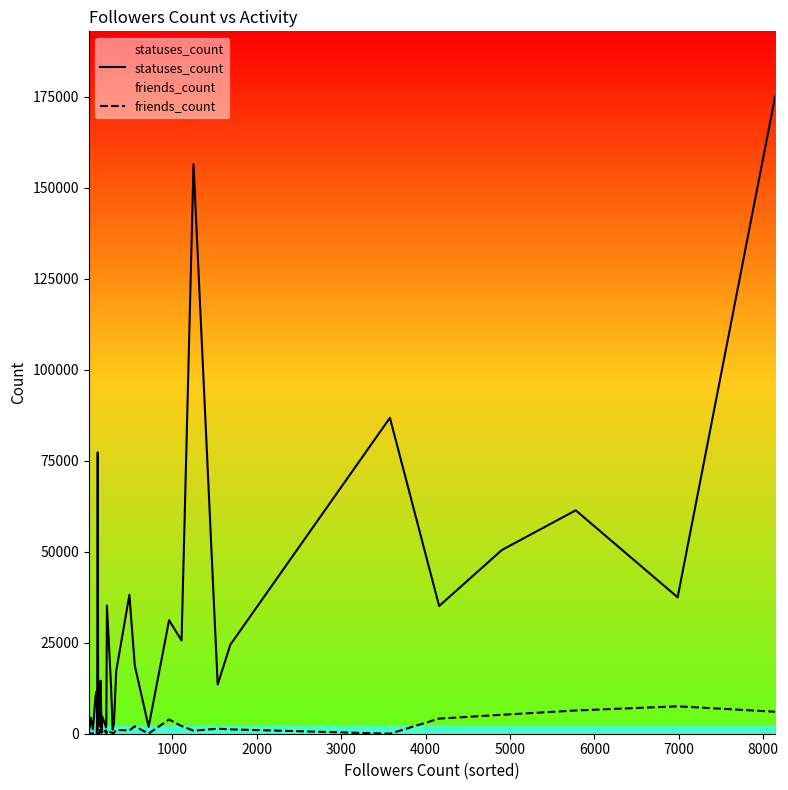

Reading left to right, what are all the values shown in this chart?

statuses_count: 1039	58	360	848	4400	1175	10506	10573	10573	10573	11627	679	77327	11197	2413	1959	14563	301	4699	1742	2986	35223	13022	1134	2732	17194	38161	18711	1892	31183	25622	156523	13535	24475	86808	35092	50489	61392	37484	175480
friends_count: 35	92	425	41	70	123	140	270	270	270	26	4598	108	3	118	1085	593	316	298	924	132	857	362	154	240	1052	907	2036	36	3905	2109	847	1374	1200	4	4151	5206	6386	7534	6037